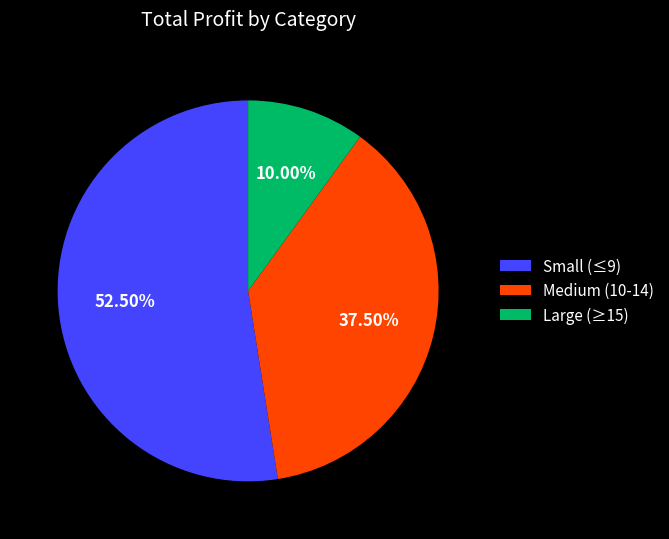

Combined, do Small (≤9) and Large (≥15) account for over 50%?

Yes